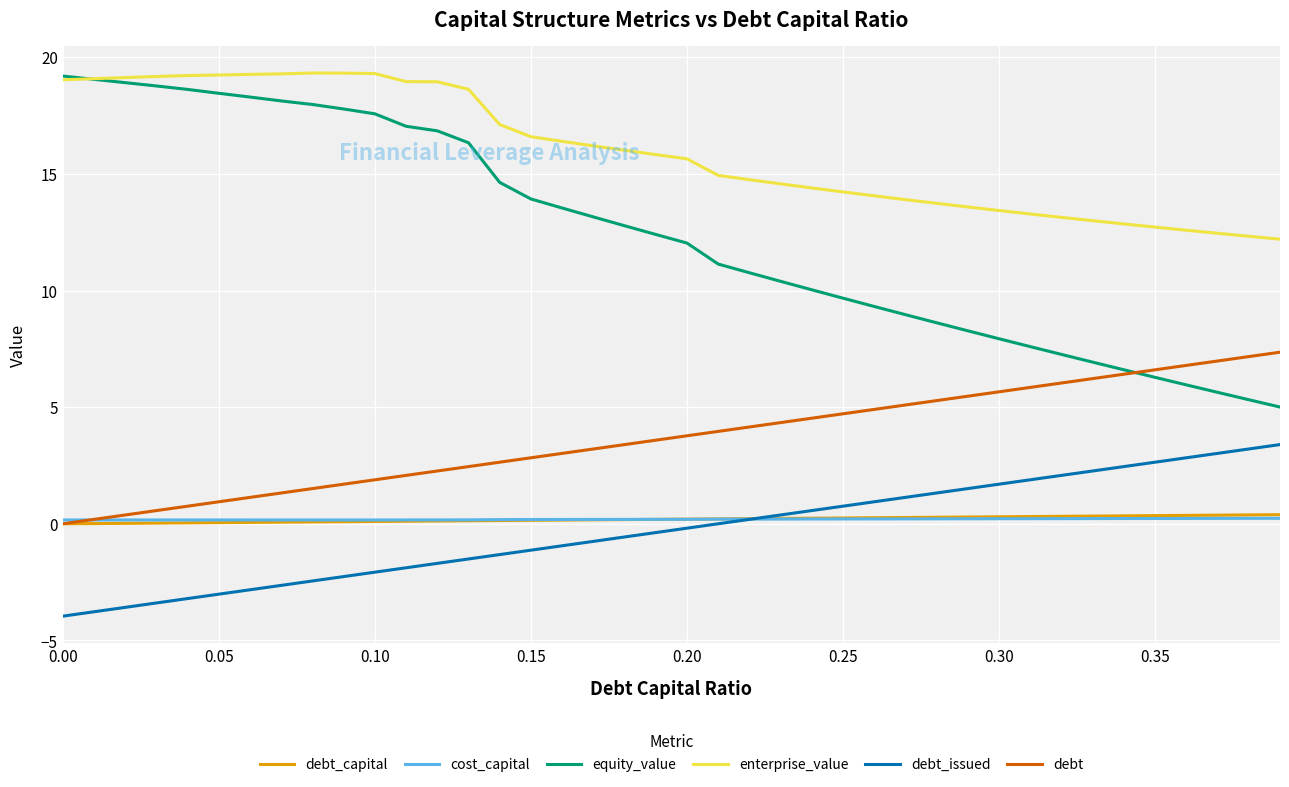

Which series has the largest range (max minus min)?

equity_value